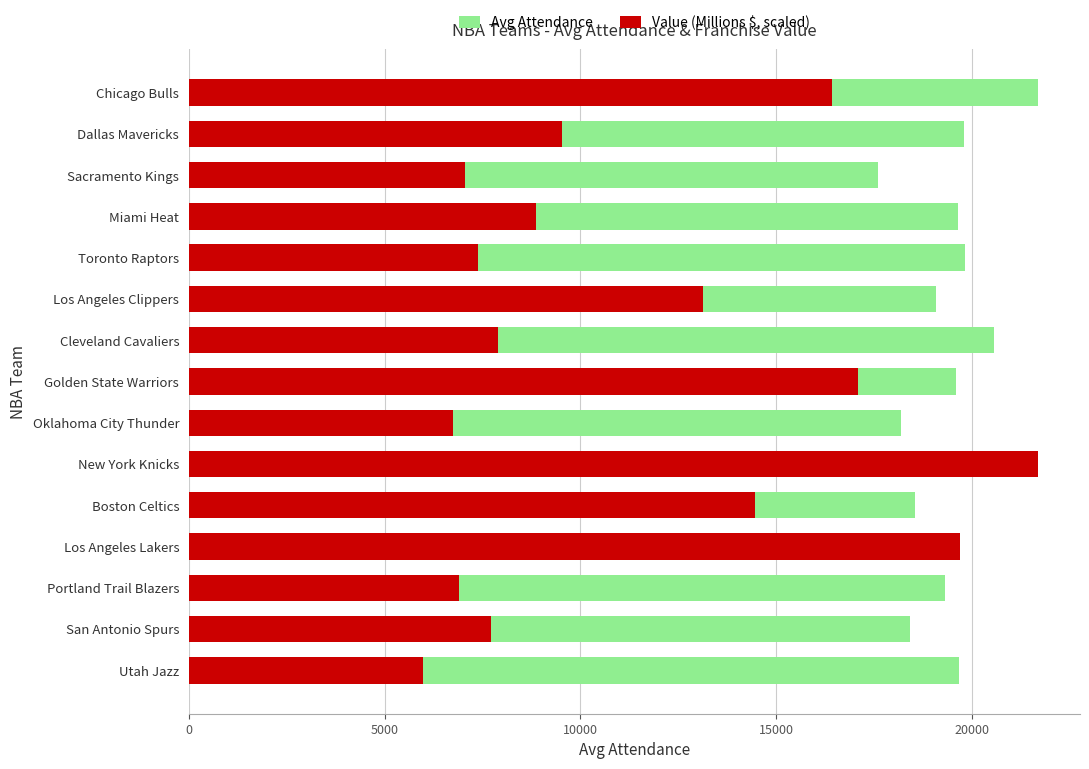

Which series has the largest total across all categories?

Avg Attendance